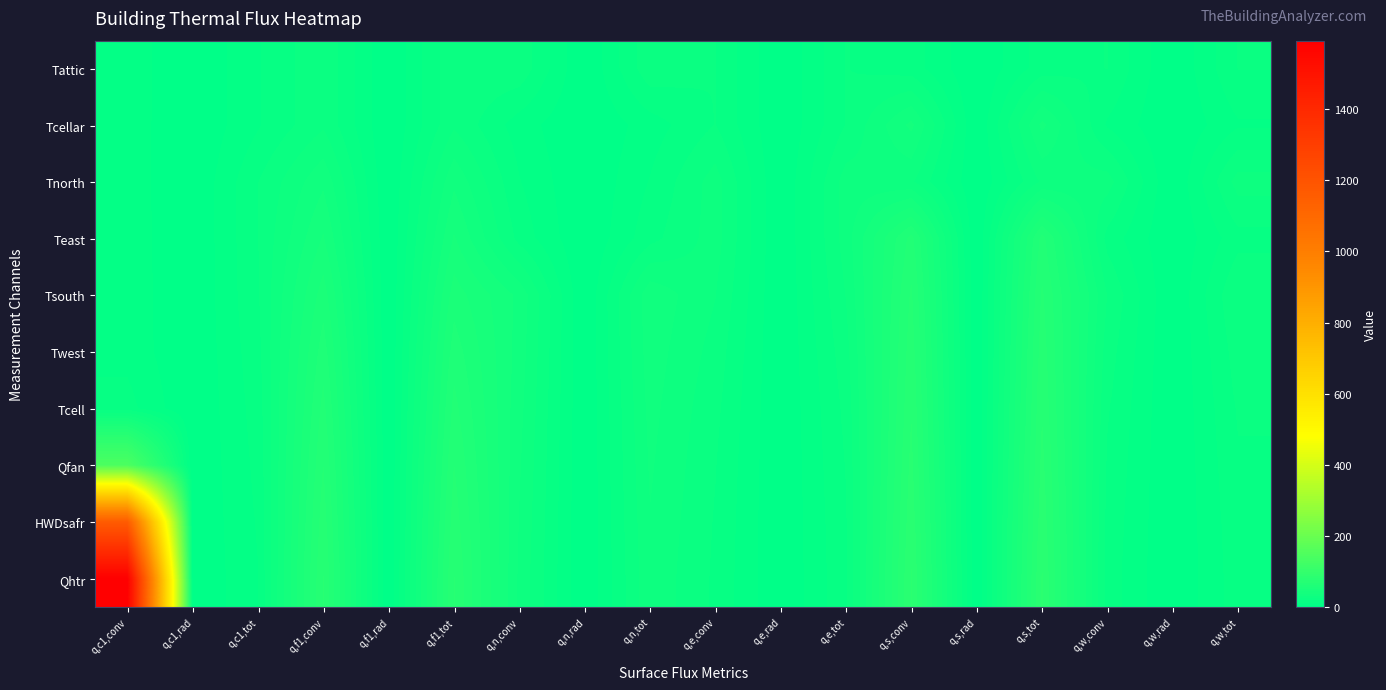

What is the greatest value displayed?

1592.7